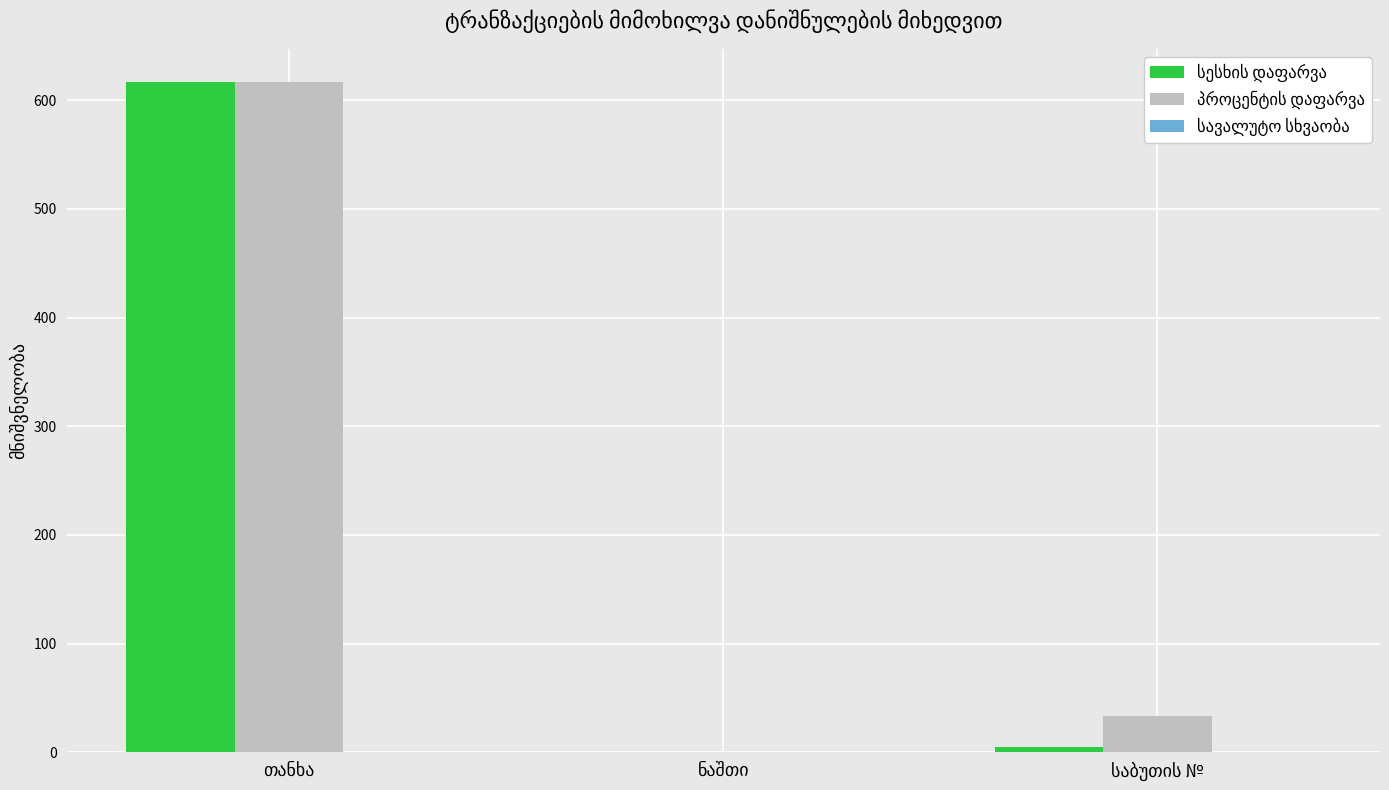

What is the greatest value displayed?

616.4